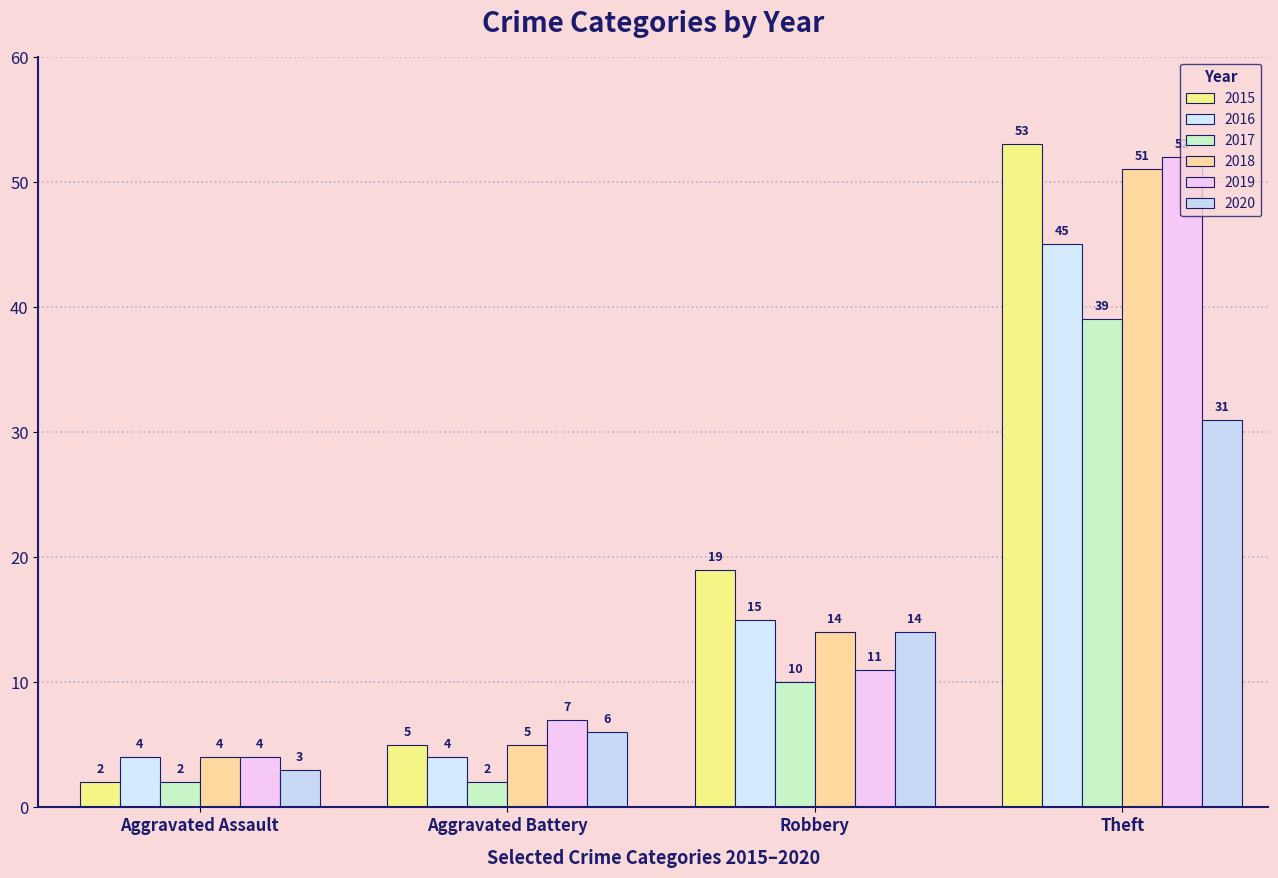

What is the average value of the 2018 series?

18